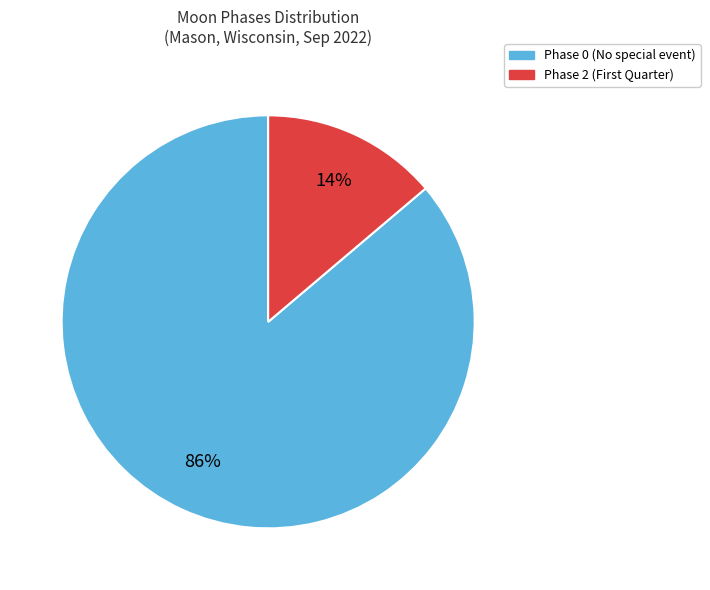

The Phase 0 (No special event) slice represents 86% of the pie. True or false?

True